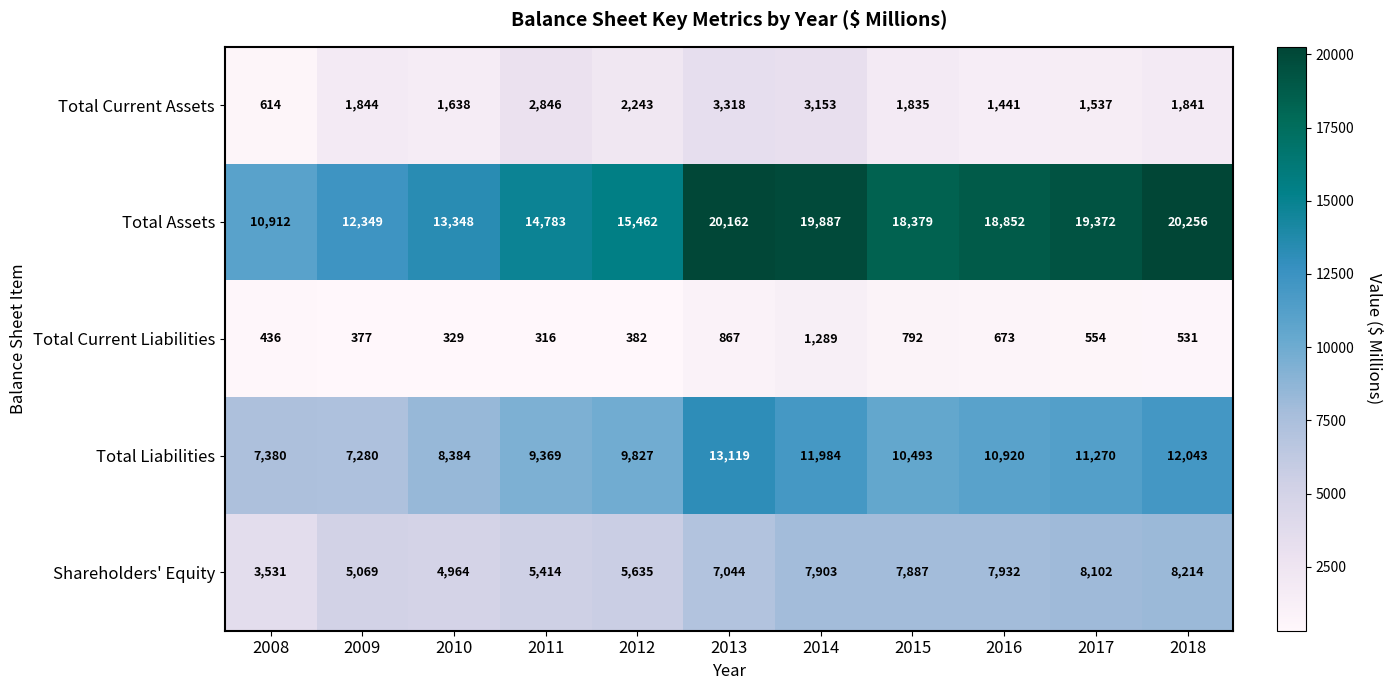

At how many categories does at least one series exceed 12645?

9